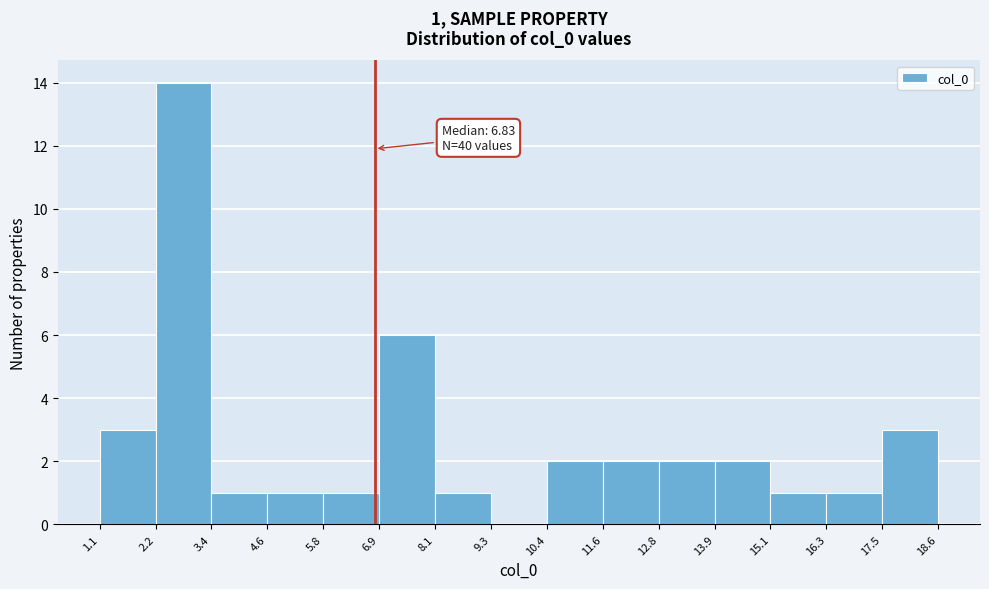

Which range on the x-axis has the tallest bar?

2.2 to 3.4